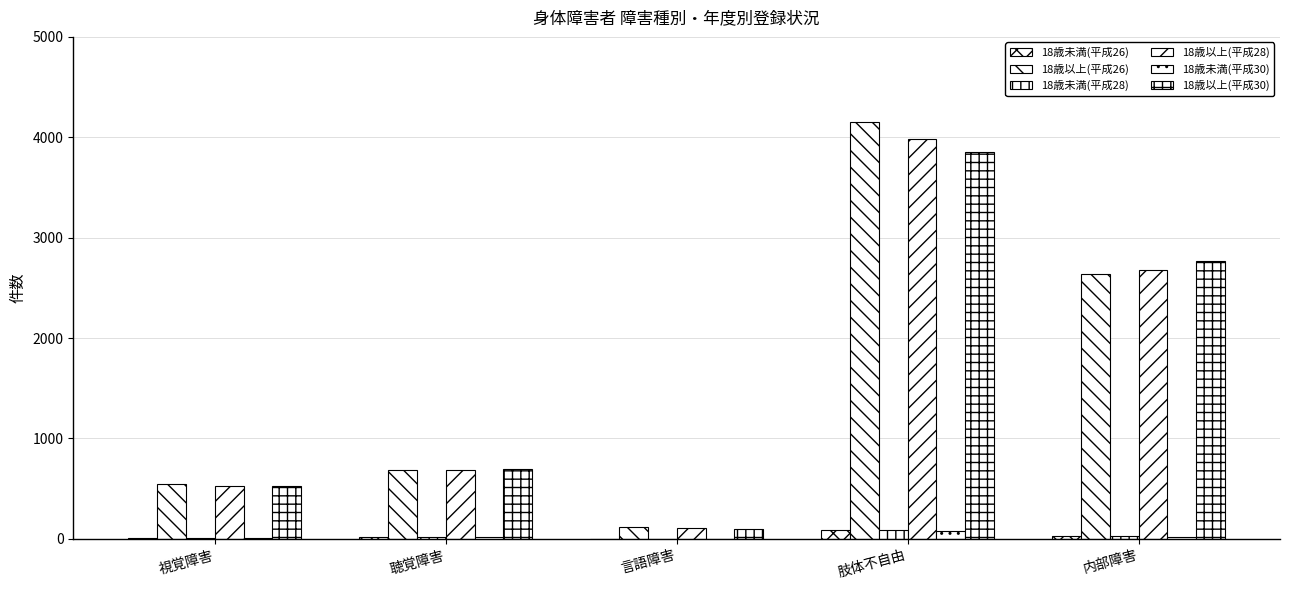

Reading right to left, extract all data points from this chart.

18歳未満(平成26): 26	87	0	13	7
18歳以上(平成26): 2634	4153	116	686	545
18歳未満(平成28): 25	83	0	18	5
18歳以上(平成28): 2678	3983	104	685	529
18歳未満(平成30): 18	75	0	18	3
18歳以上(平成30): 2769	3854	96	692	527